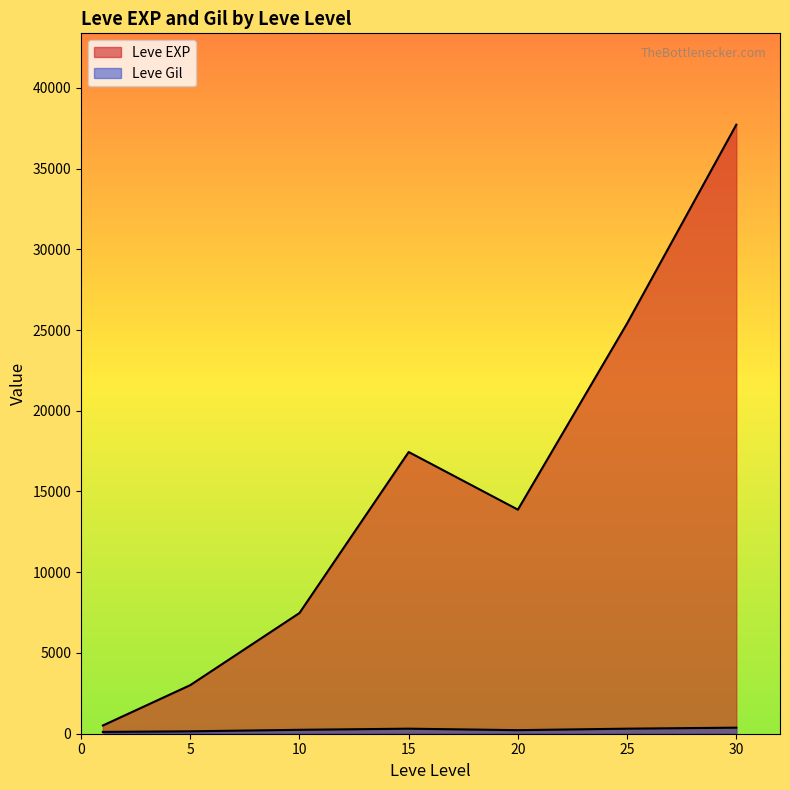

After their last crossing, which series has the higher values: Leve Gil or Leve EXP?

Leve EXP